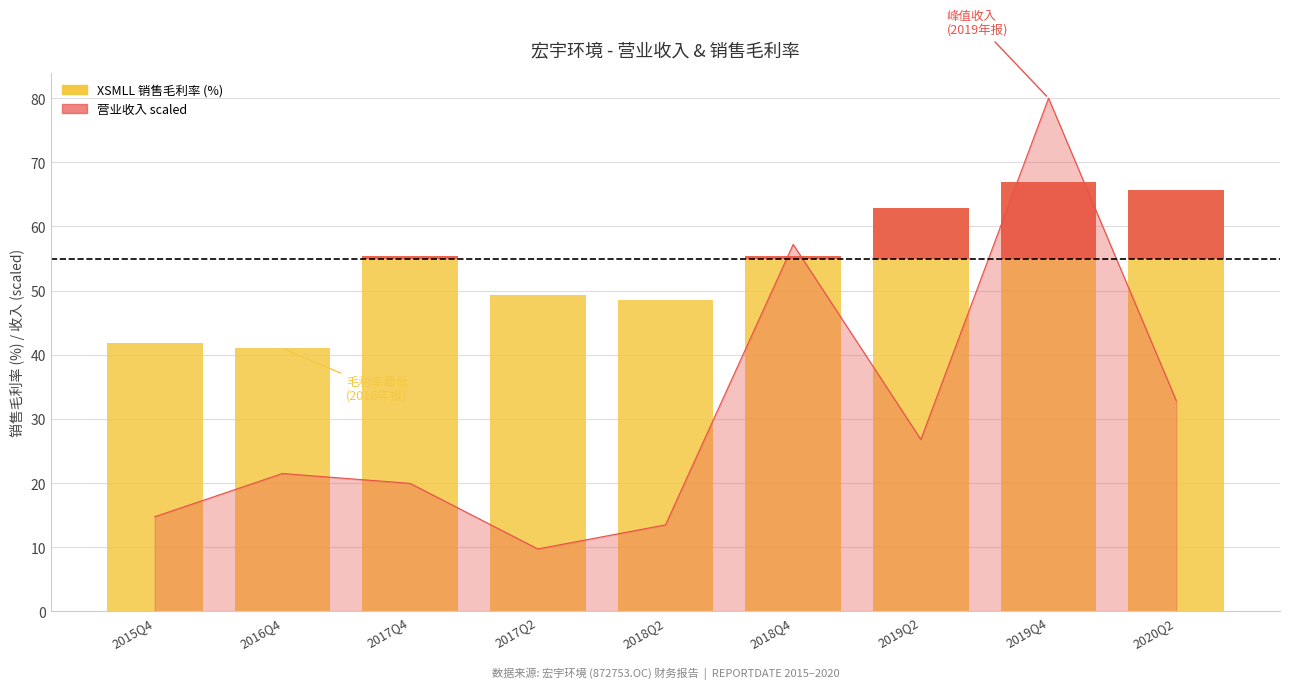

Count the number of categories in the chart.

9